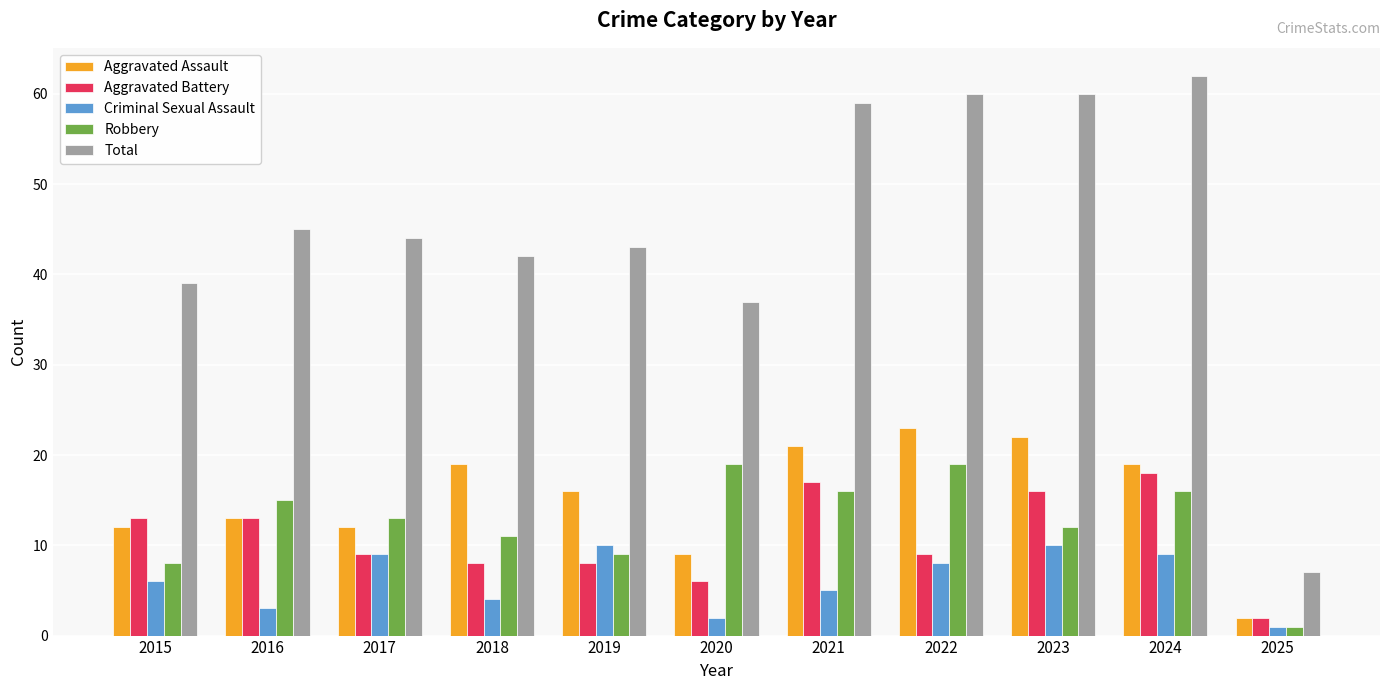

What is the lowest value of the Aggravated Assault series?

2